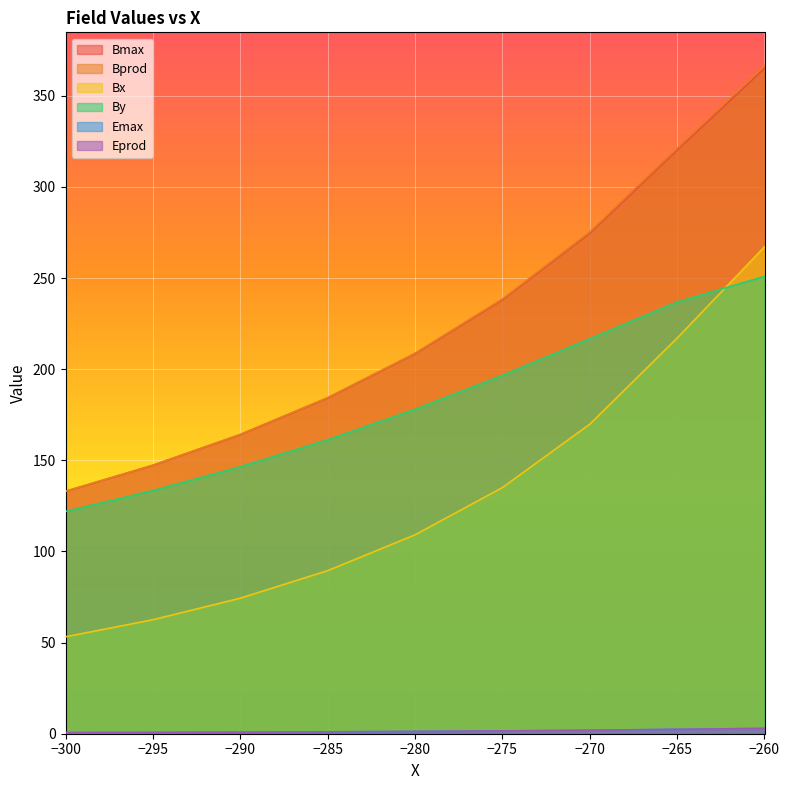

Reading left to right, extract all data points from this chart.

Bmax: −300=133.0	−295=147.2	−290=164.1	−285=184.2	−280=208.4	−275=238.1	−270=274.6	−265=320.2	−260=365.0
Bprod: −300=133.0	−295=147.3	−290=164.2	−285=184.4	−280=208.7	−275=238.5	−270=275.3	−265=321.3	−260=366.5
Bx: −300=53.2	−295=62.5	−290=74.4	−285=89.5	−280=109.1	−275=135.0	−270=169.8	−265=217.0	−260=267.1
By: −300=121.9	−295=133.4	−290=146.4	−285=161.2	−280=178.0	−275=196.6	−270=216.7	−265=236.9	−260=250.9
Emax: −300=0.6	−295=0.7	−290=0.9	−285=1.0	−280=1.2	−275=1.5	−270=1.9	−265=2.4	−260=2.9
Eprod: −300=0.6	−295=0.7	−290=0.9	−285=1.0	−280=1.2	−275=1.5	−270=1.9	−265=2.4	−260=2.9